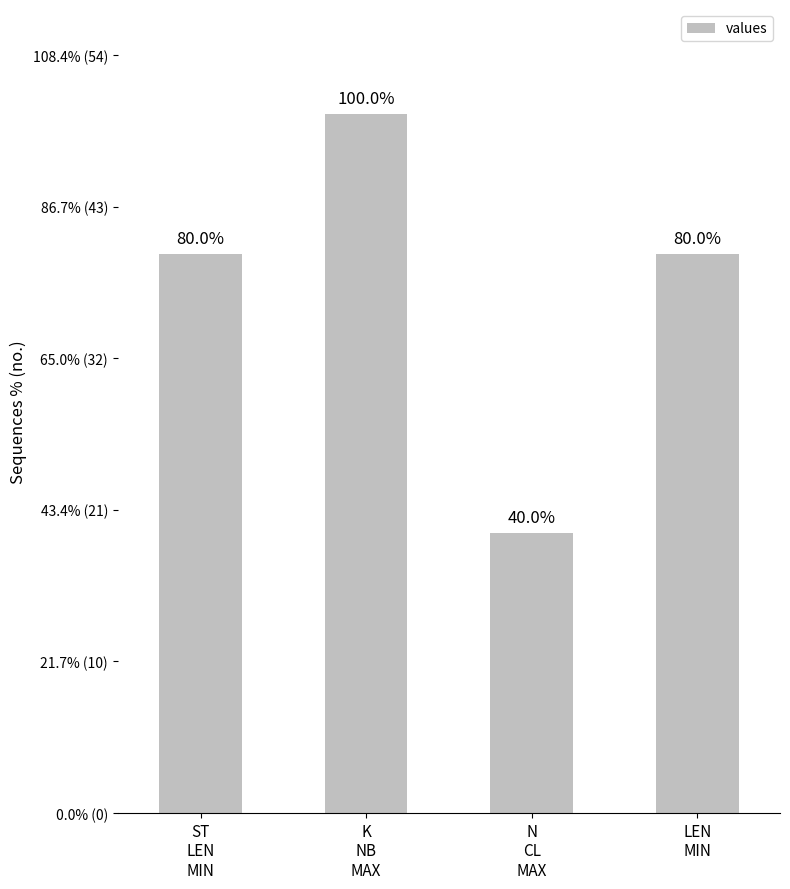

The chart shows a value of 50 at K
NB
MAX. True or false?

True